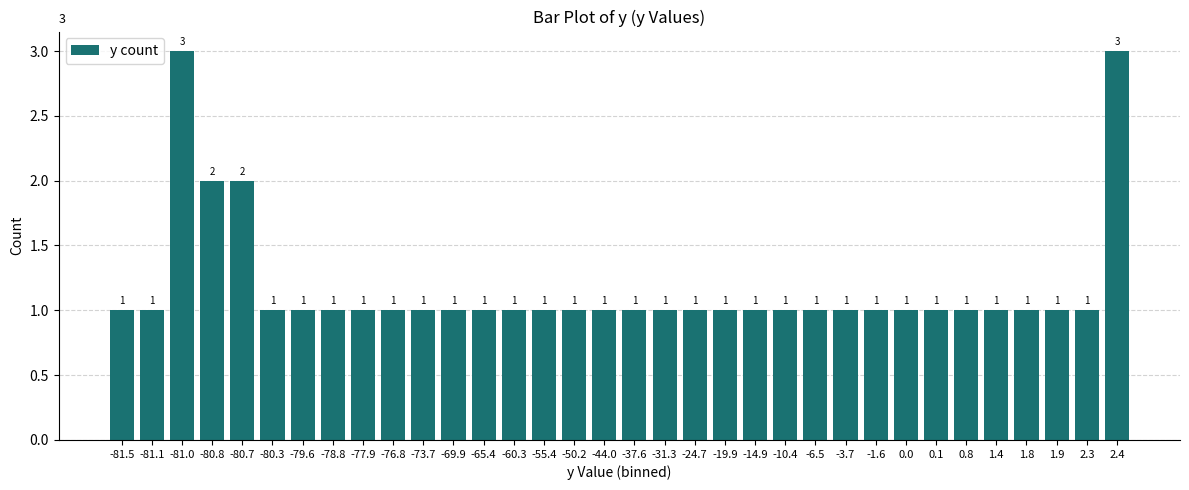

Reading left to right, extract all data points from this chart.

1	1	3	2	2	1	1	1	1	1	1	1	1	1	1	1	1	1	1	1	1	1	1	1	1	1	1	1	1	1	1	1	1	3